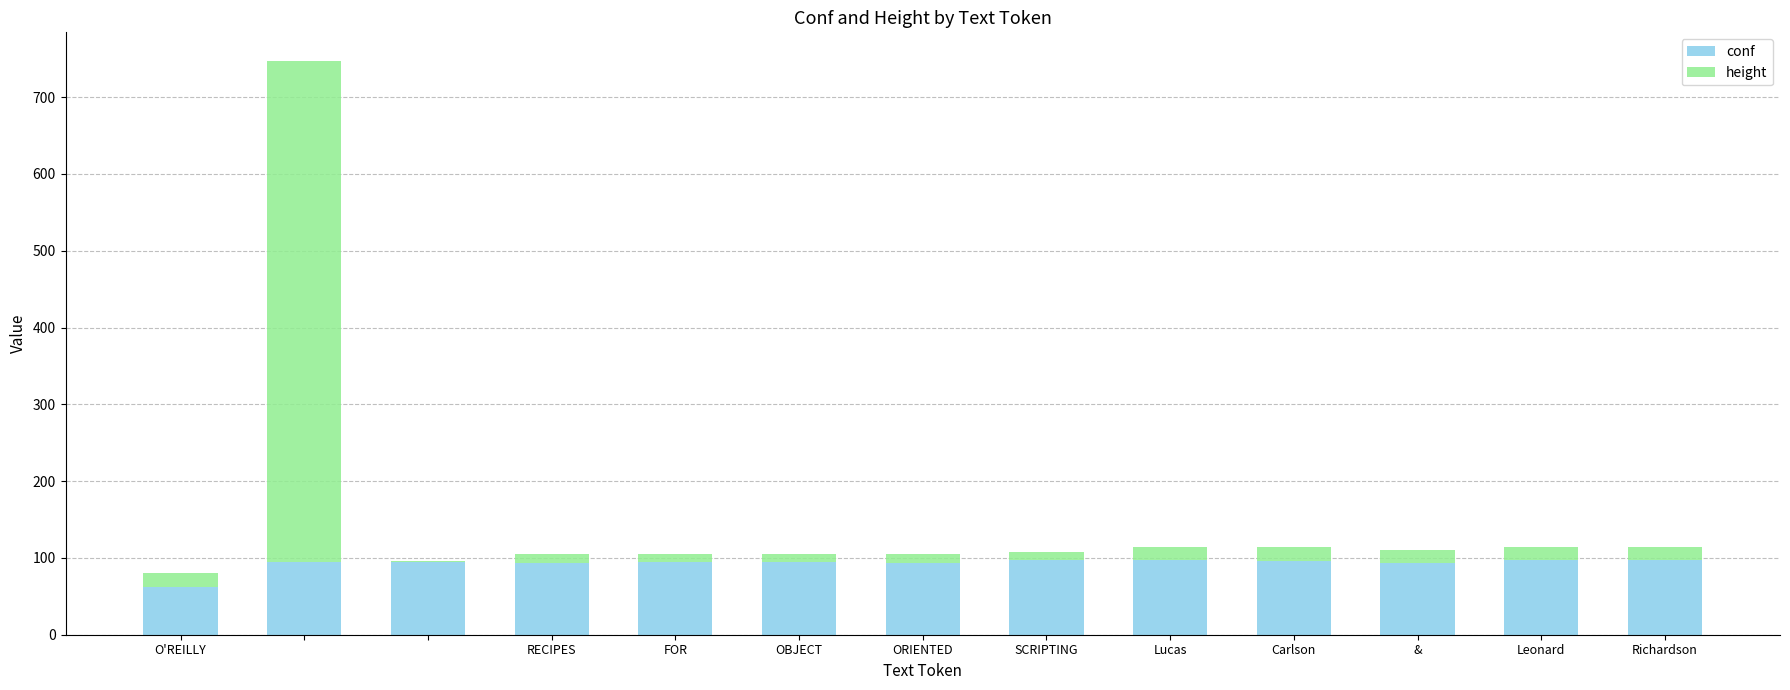

At how many categories does at least one series exceed 321?

1